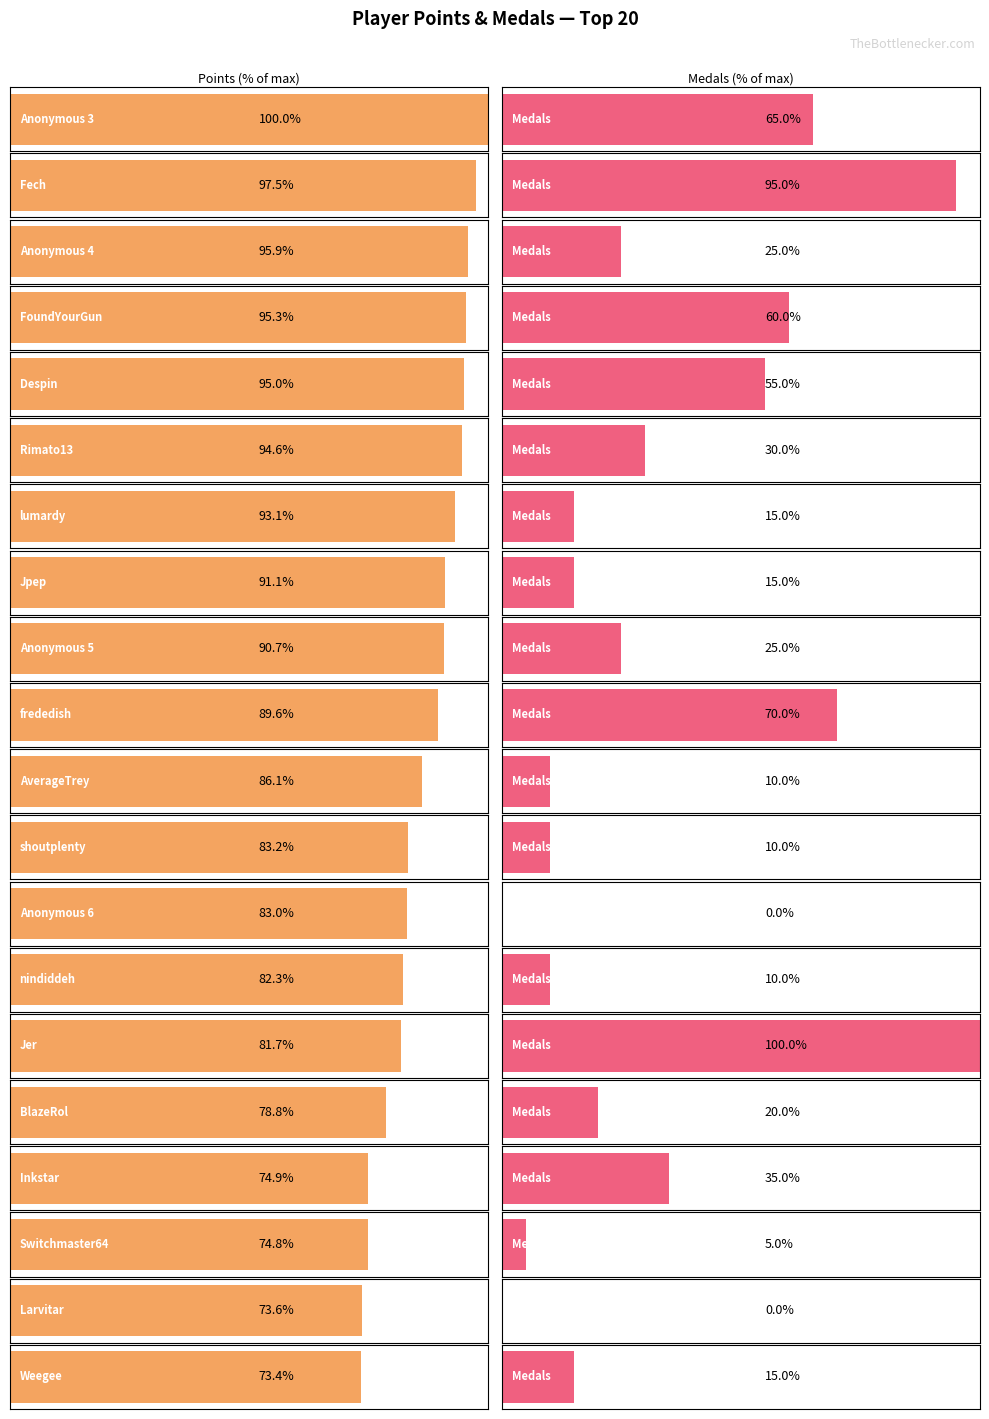

Which series changed the most between Fech and Jer?

Points